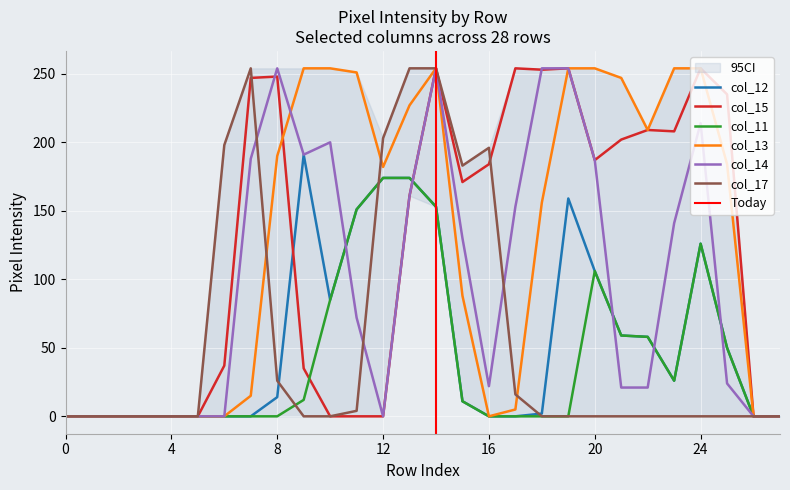

What is the sum of all col_11 values?

1185